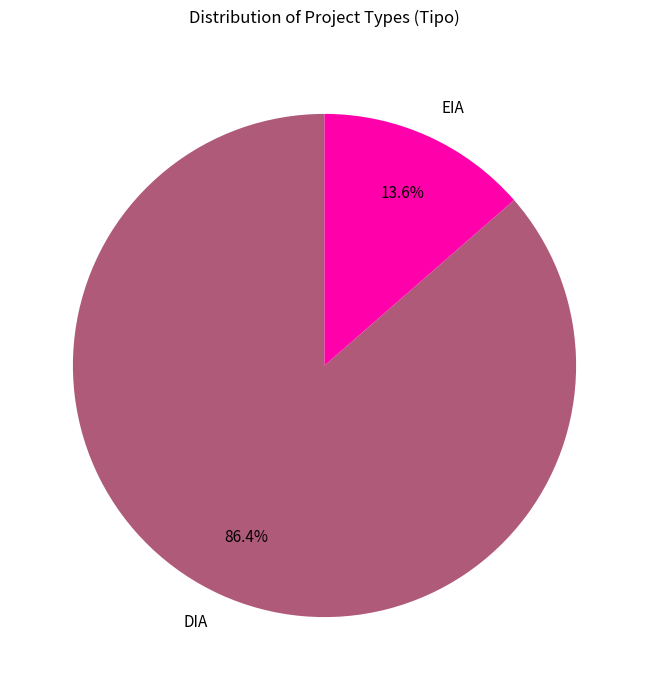

To the nearest percent, what percentage of the pie is DIA?

86%